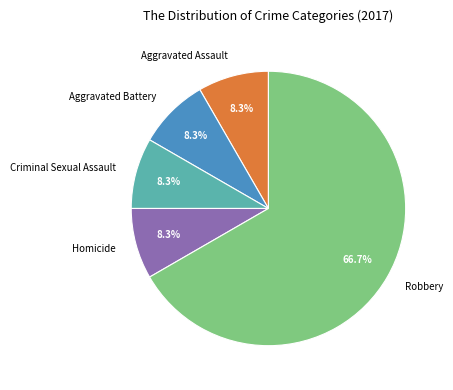

How many segments does this pie chart have?

5